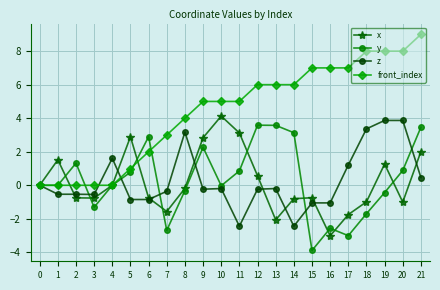

At which category does the chart reach its minimum across all series?

15